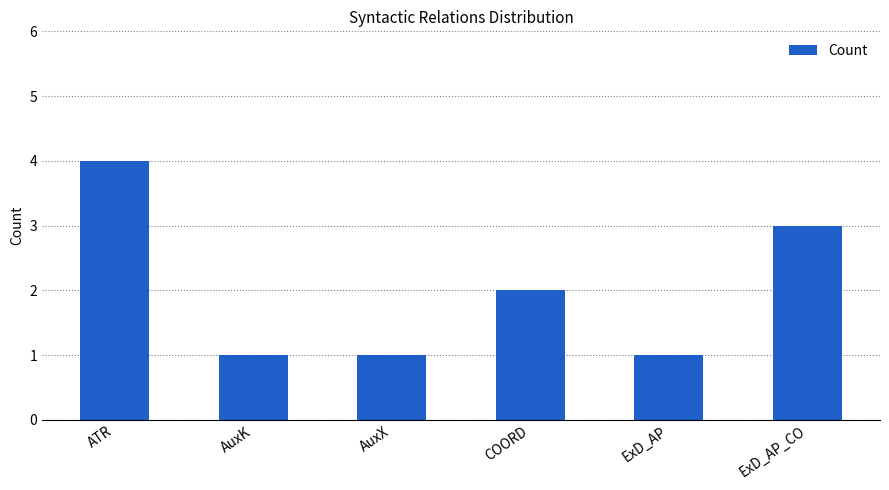

How many series are shown in this chart?

1